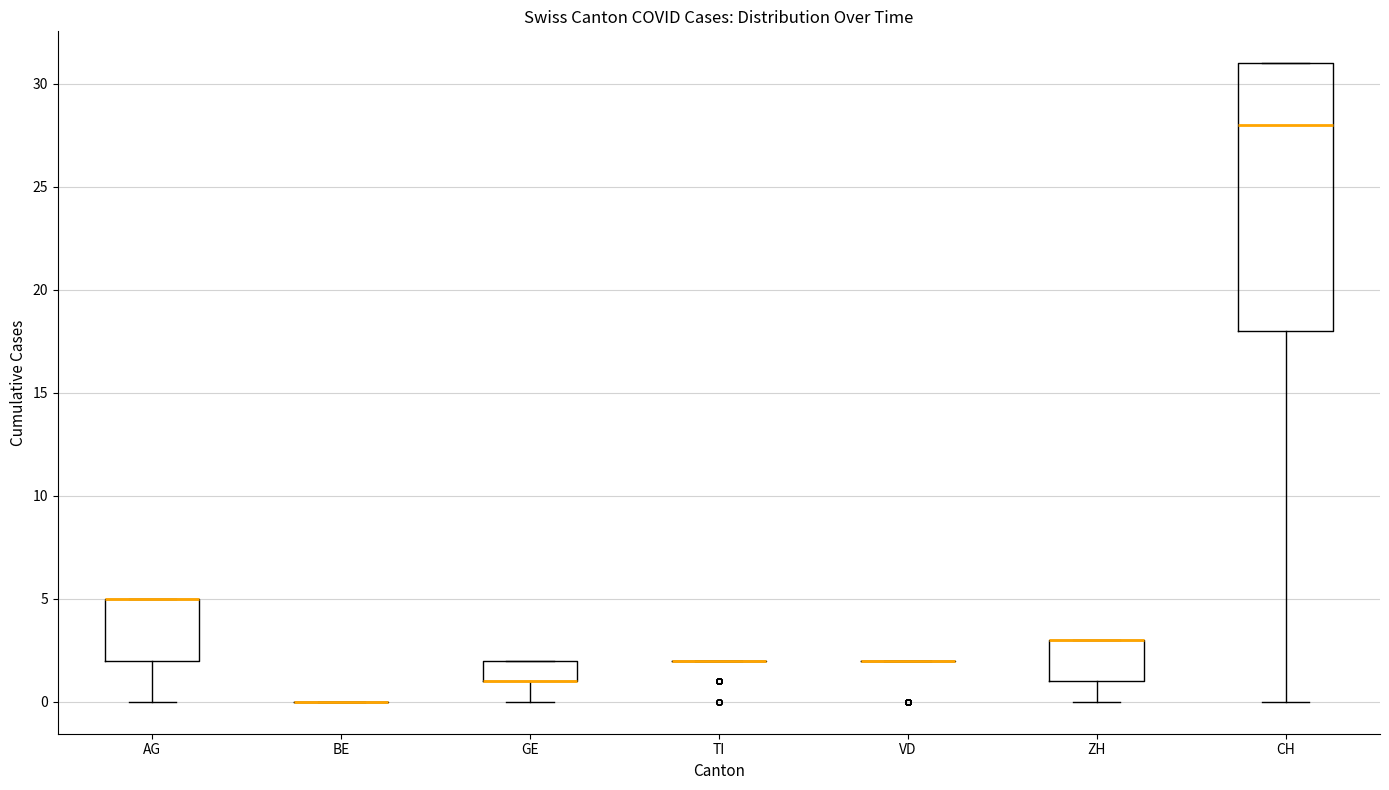

Which box is the tallest, from its lower edge to its upper edge?

CH